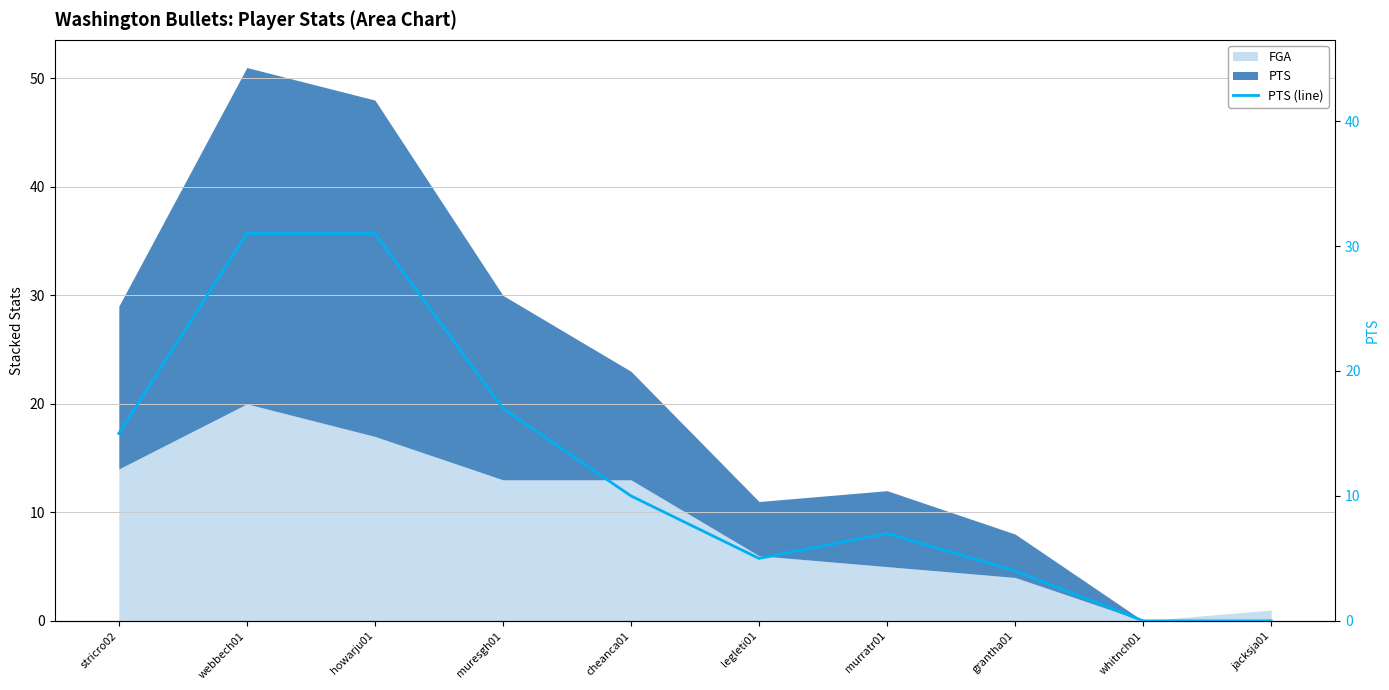

Reading right to left, transcribe all the data shown in this chart.

jacksja01=0	whitnch01=0	grantha01=4	murratr01=7	legleti01=5	cheanca01=10	muresgh01=17	howarju01=31	webbech01=31	stricro02=15